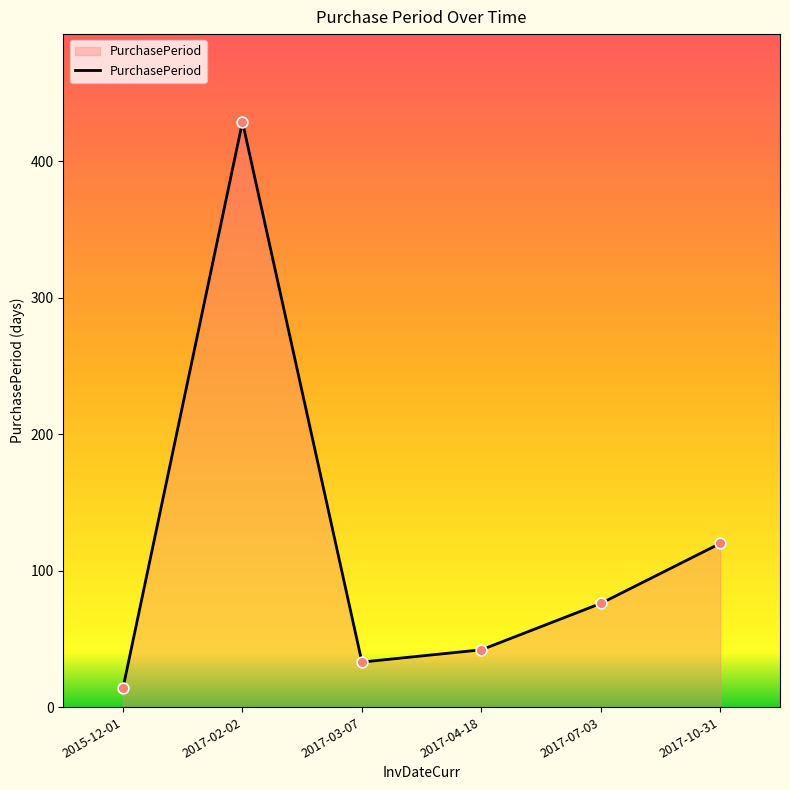

What is the change in value from 2017-02-02 to 2017-04-18?

-387